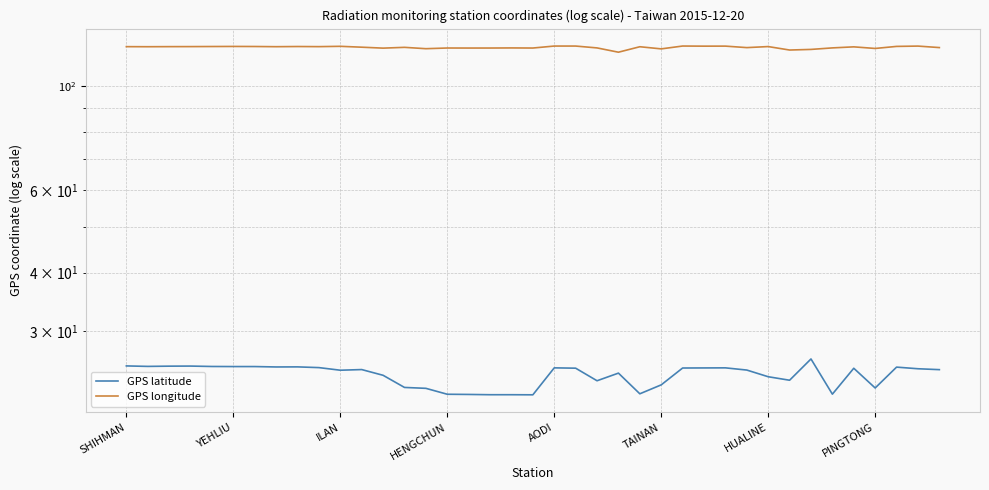

Which category has the highest value in the GPS latitude series?

32